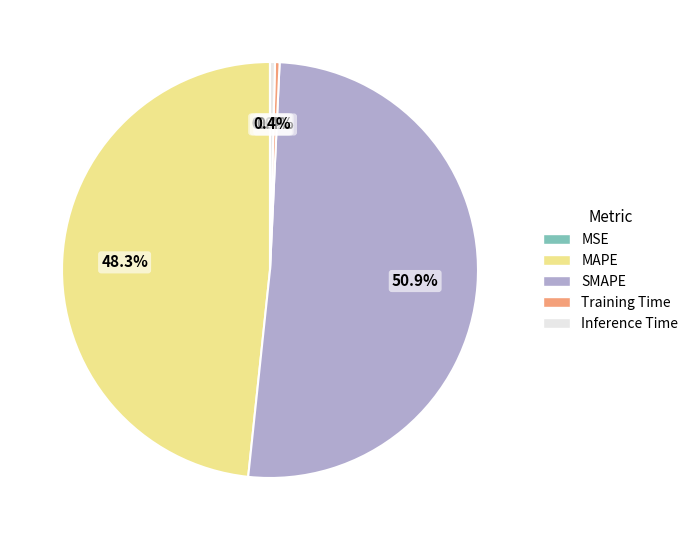

Is there a majority slice in this chart?

Yes